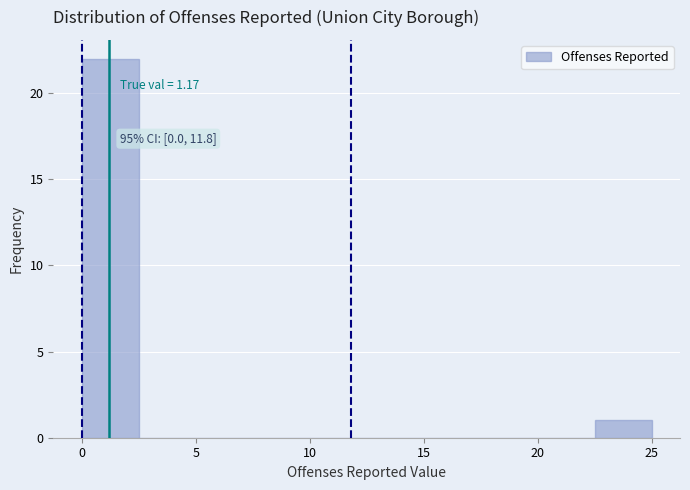

Over which range of the x-axis is the bar tallest?

0.0 to 2.5